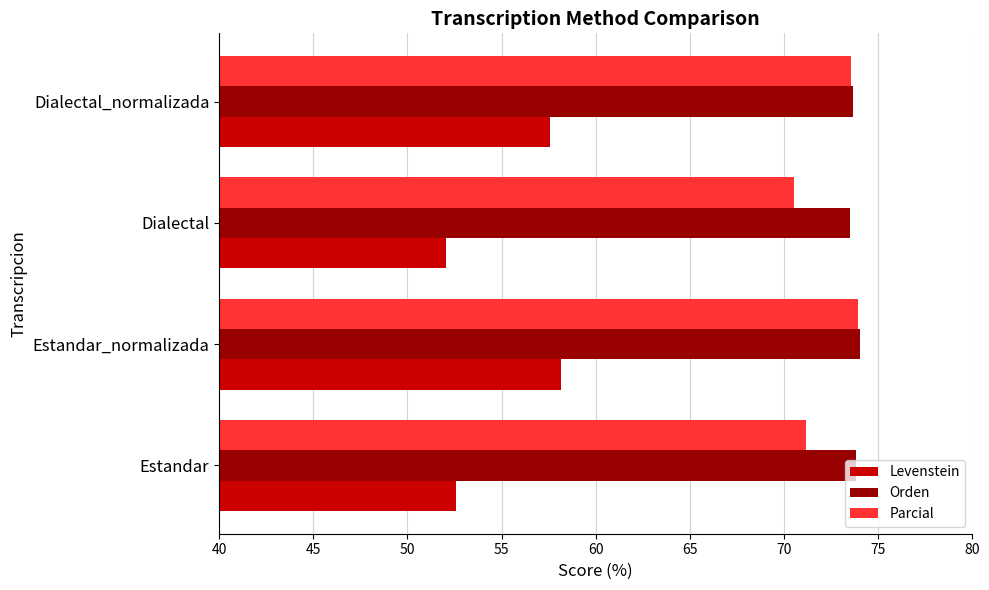

Read the Orden value at Dialectal.

73.5